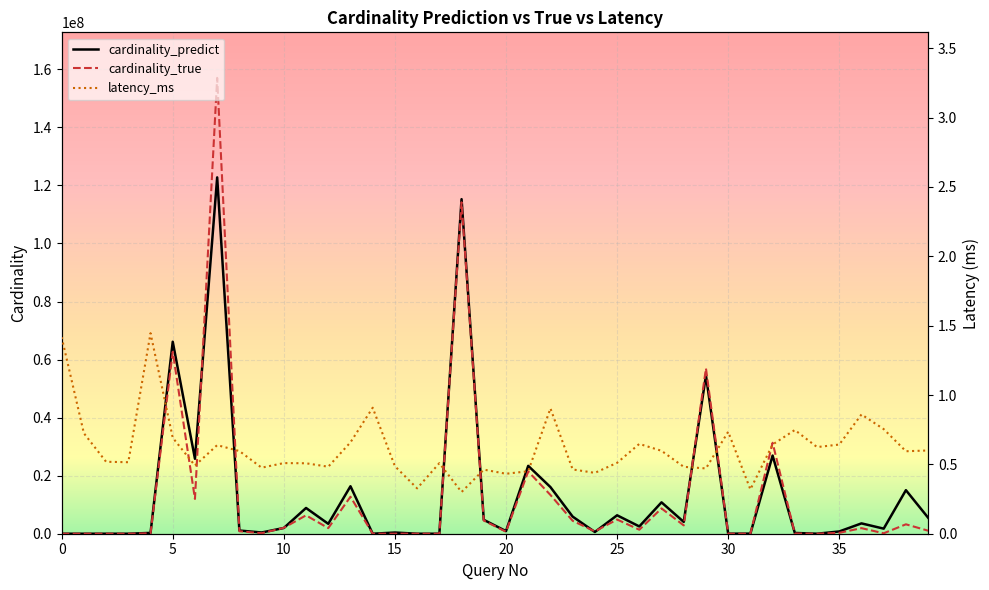

At how many categories does at least one series exceed 78341394?

2